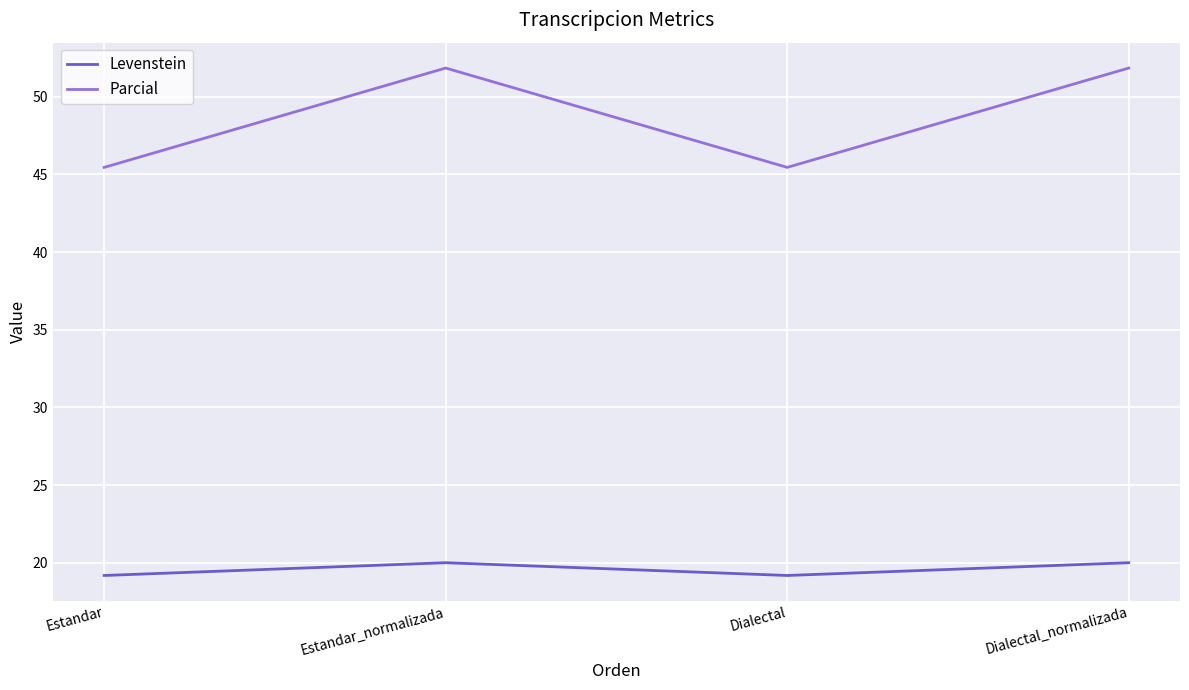

In Levenstein, how many points are higher than both neighbors (excluding endpoints)?

1